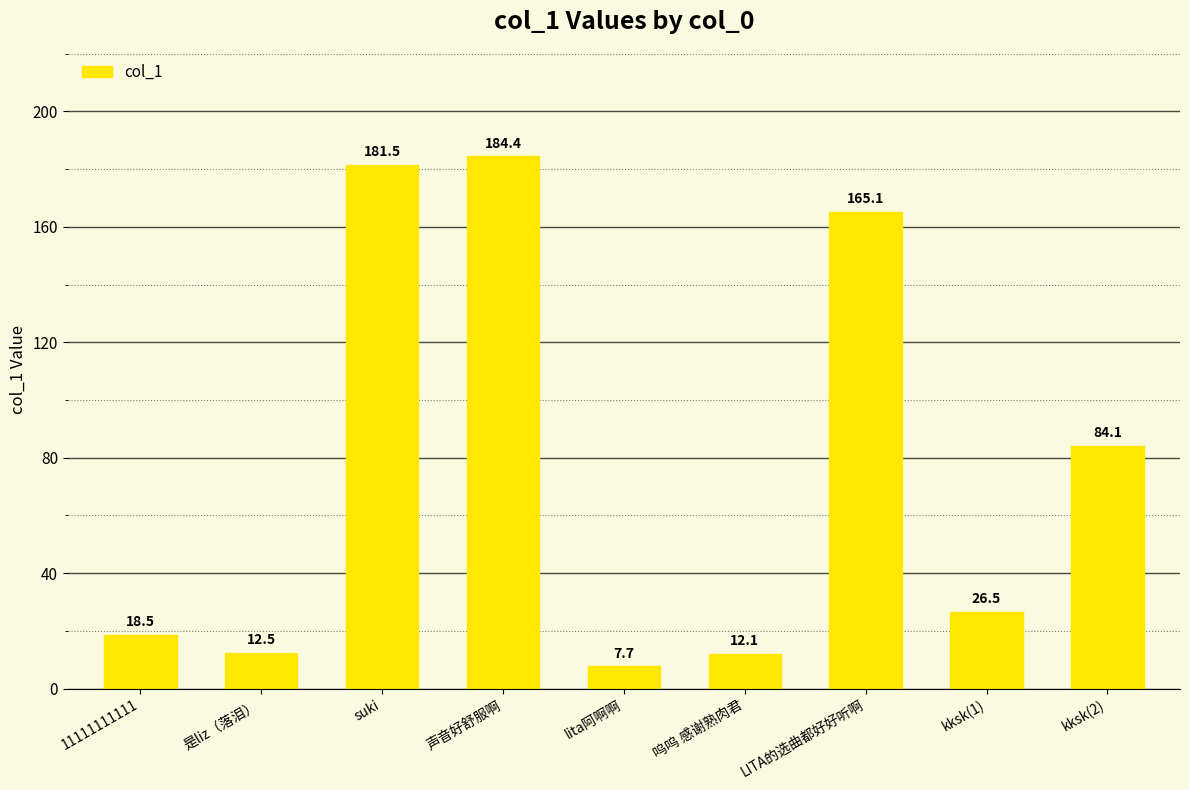

What is the ratio of the value at LITA的选曲都好好听啊 to the value at kksk(2)?

2.0